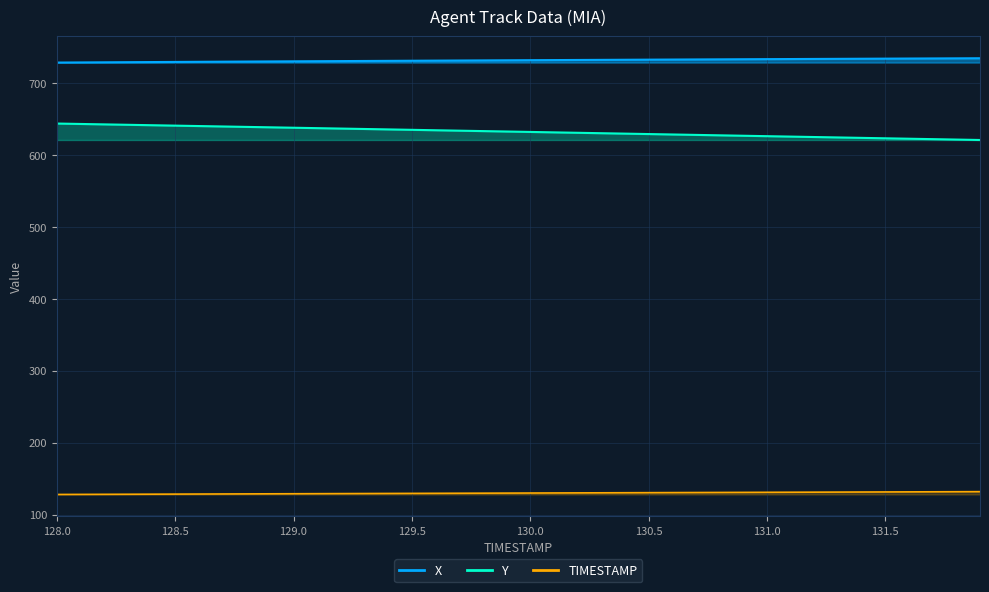

What is the difference between the X values at 130.2 and 128.6?

2.6